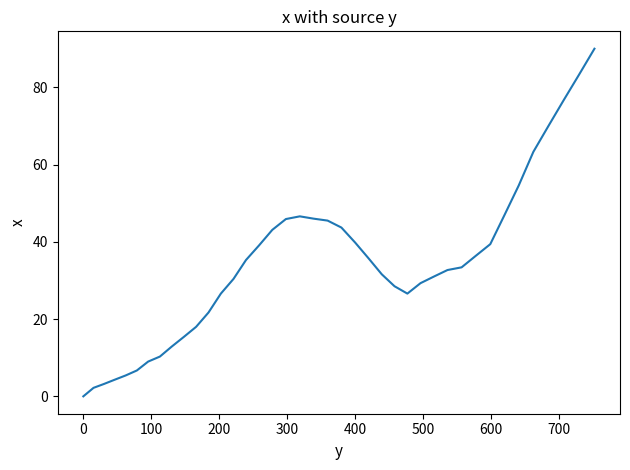

What is the sum of all values?

1360.5